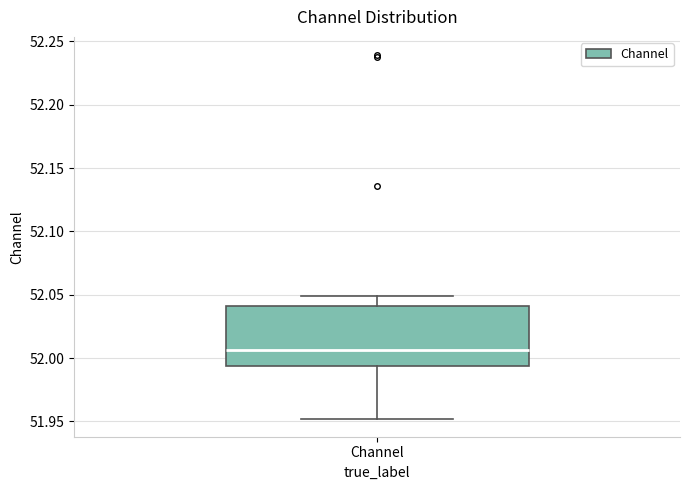

Read this box plot against the y-axis: the position of the median line, the range covered by the box, and the ends of both whiskers. The values are not printed on the chart, so give them approximately, as read against the axis.

median 52.005, box 51.995 to 52.040, whiskers 51.950 to 52.050